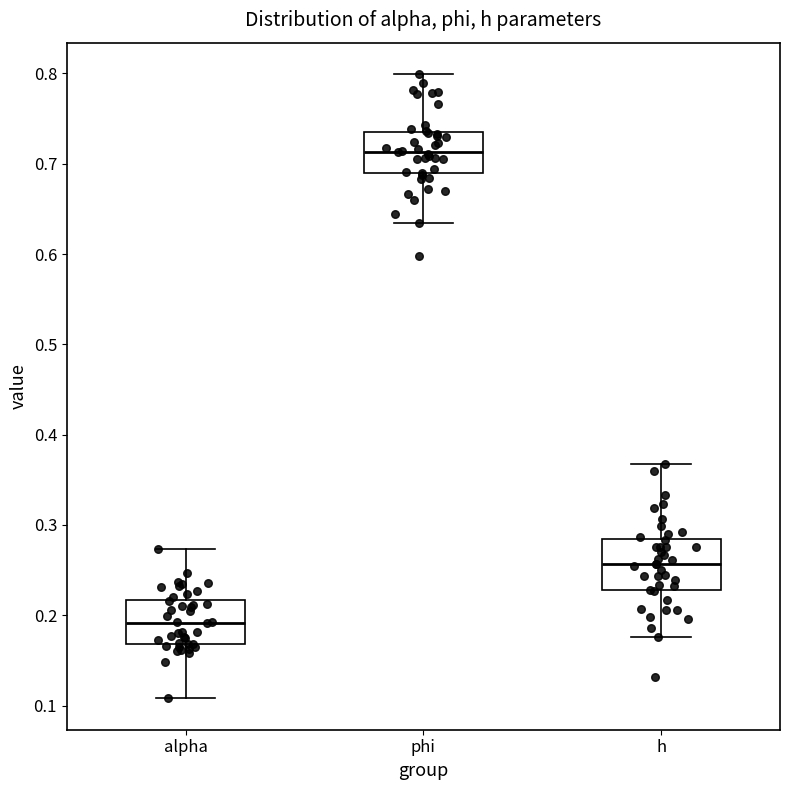

Where is the lower edge of the box for phi on the y-axis? The values are not printed on the chart, so give them approximately, as read against the axis.

0.69